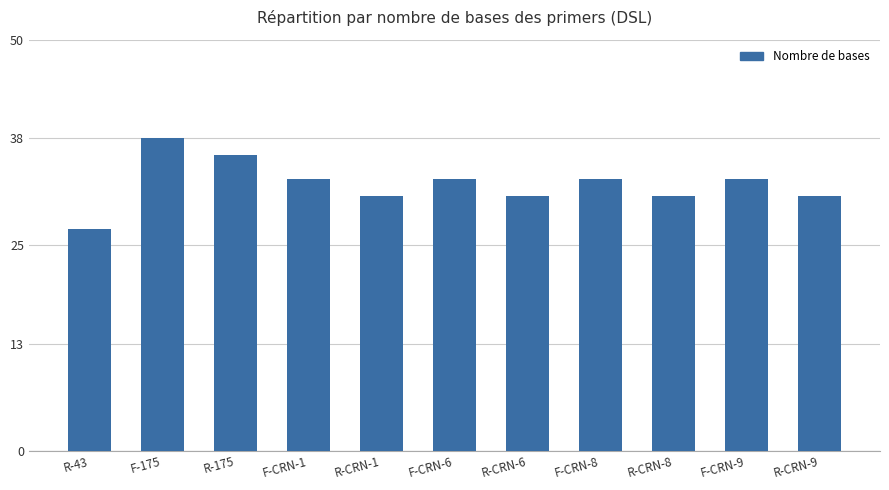

At which category does the chart reach its peak across all series?

F-175